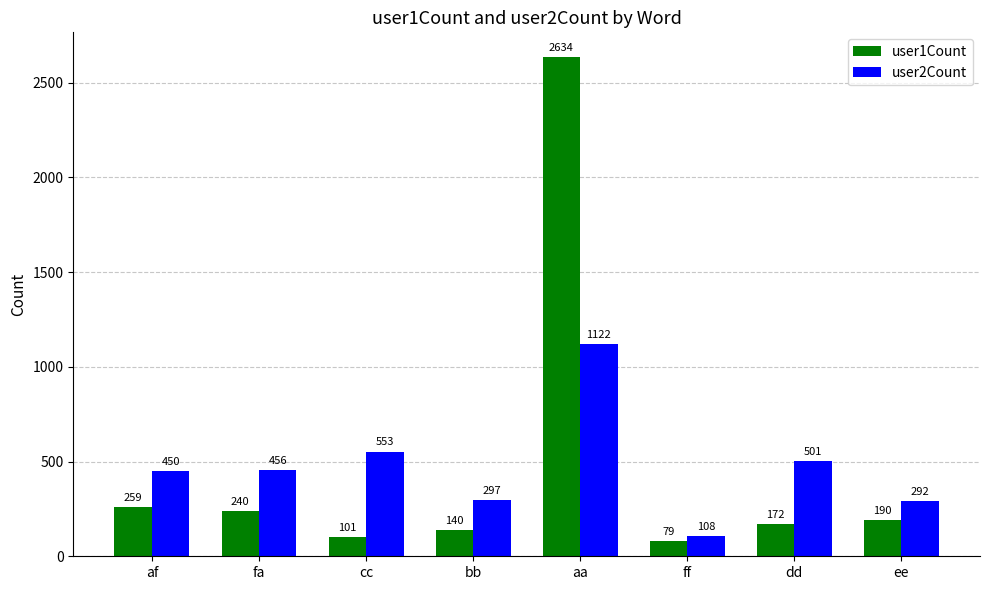

What is the spread (max minus min) of values at aa?

1512